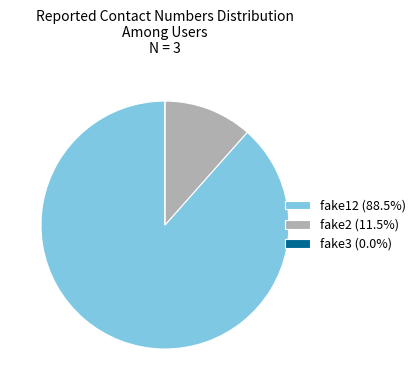

Combined, do fake12 (88.5%) and fake2 (11.5%) account for over 50%?

Yes